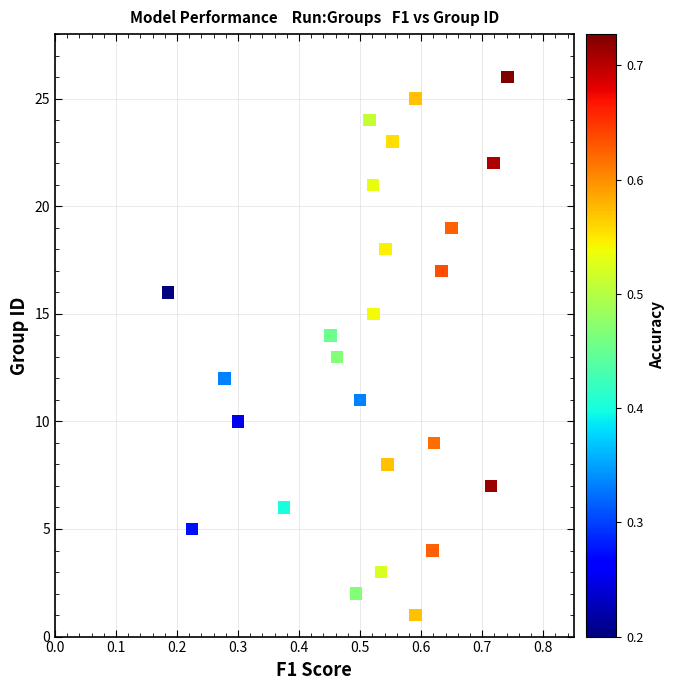

What is the range of Y values (max minus min)?

25